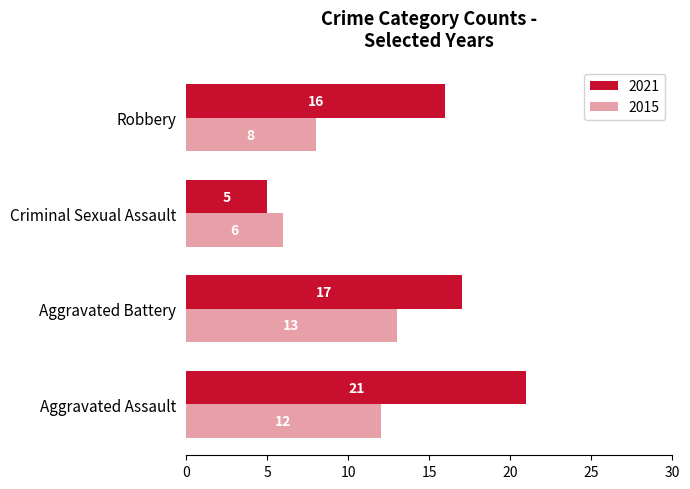

What is the difference between the maximum and second lowest values in the 2021 series?

5